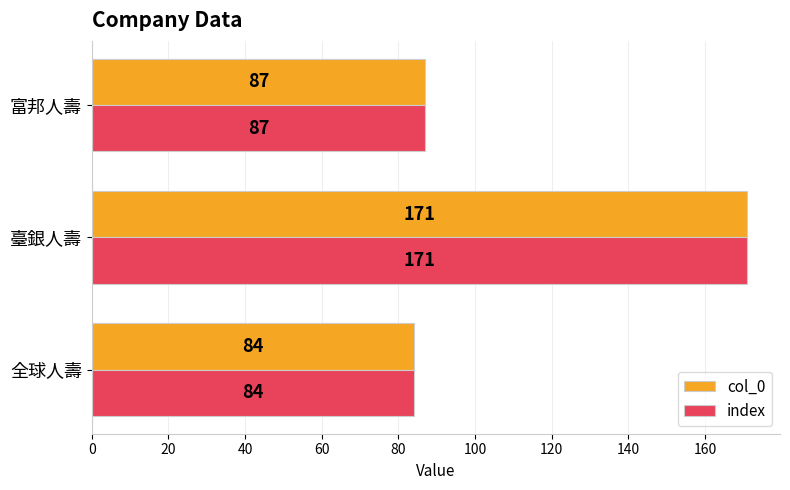

What is the average value of the col_0 series?

114